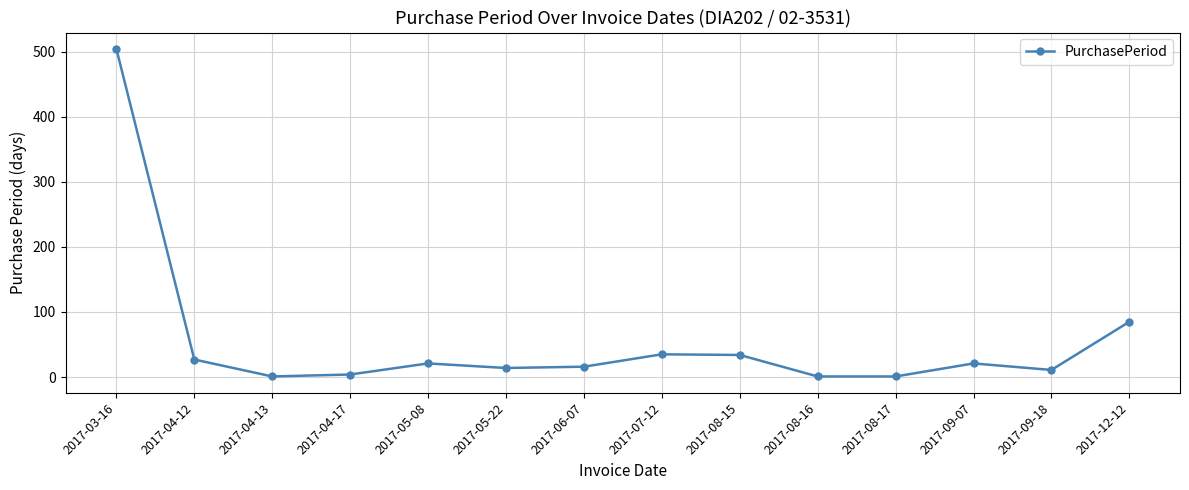

The value at 2017-08-15 is 12. True or false?

False